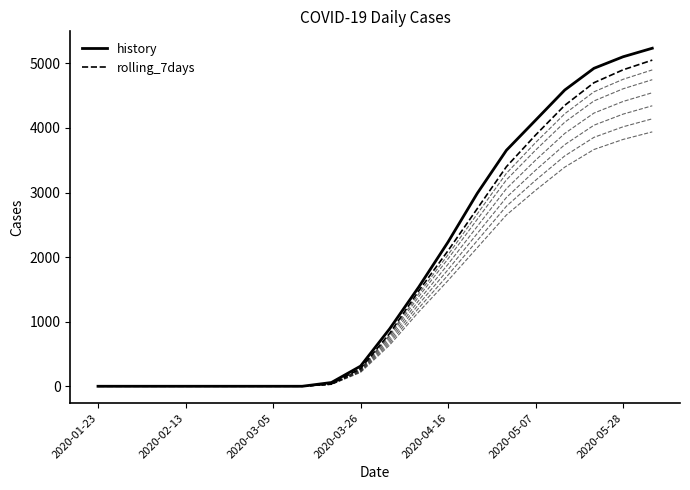

Reading right to left, list all the values displayed in this chart.

history: 5234	5102	4923	4587	4120	3654	2987	2234	1540	891	312	58	0	0	0	0	0	0	0	0
rolling_7days: 5050	4900	4700	4350	3890	3400	2750	2100	1480	820	275	35	0	0	0	0	0	0	0	0